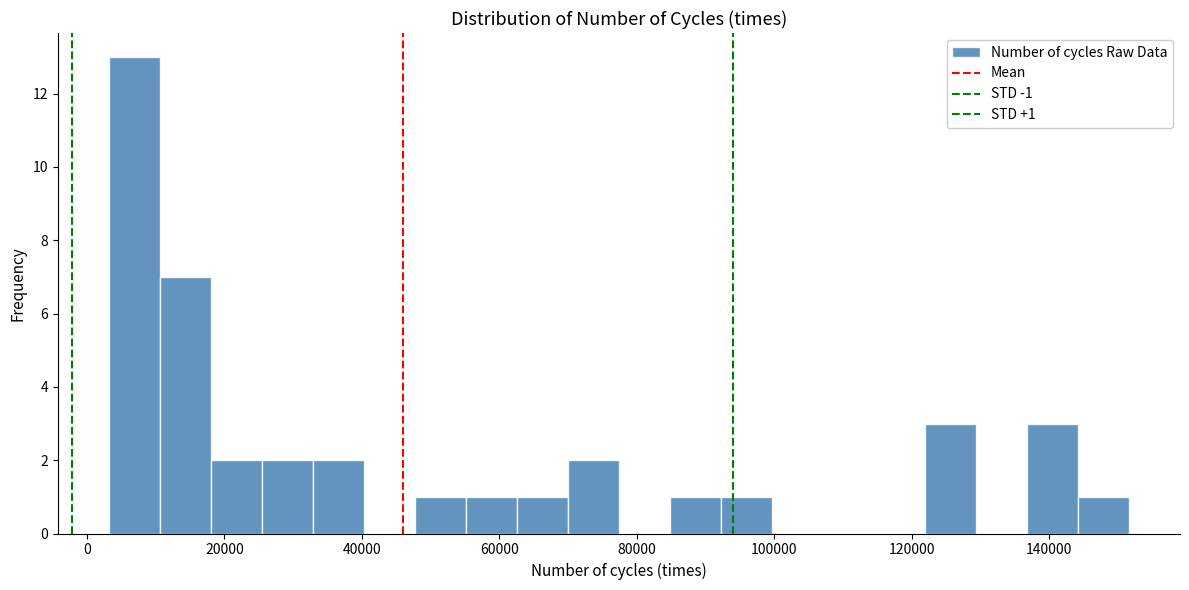

Read against the x-axis, roughly where is the centre of the tallest bar?

6000